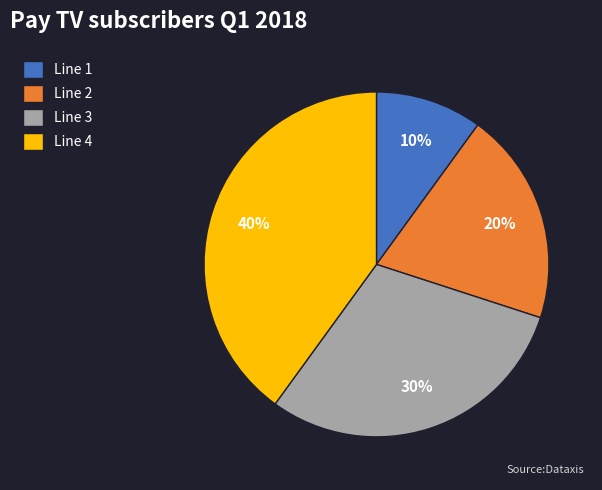

Is Line 4 the majority of the pie?

No